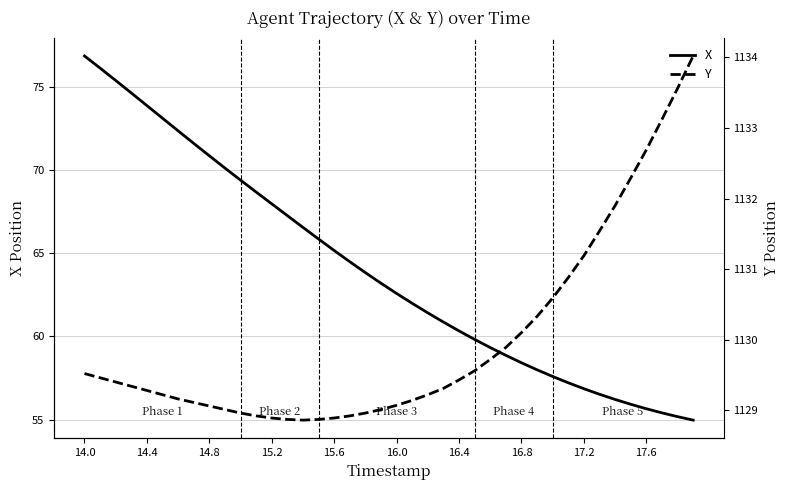

What is the lowest value of the X series?

55.0